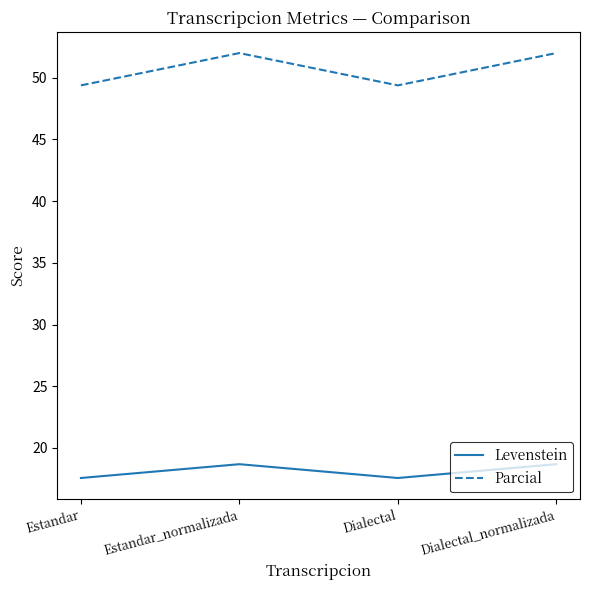

Reading left to right, what are all the values shown in this chart?

Levenstein: 17.6	18.7	17.6	18.7
Parcial: 49.4	52.0	49.4	52.0